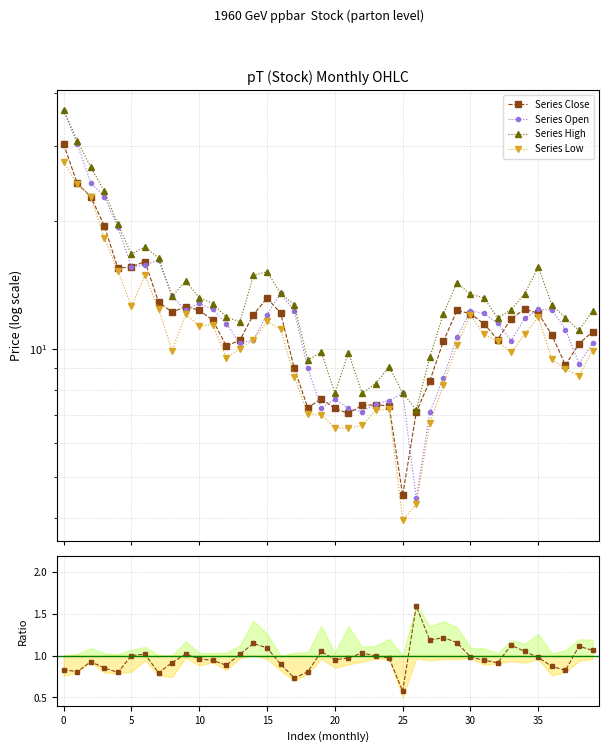

Does the chart have visible grid lines?

Yes